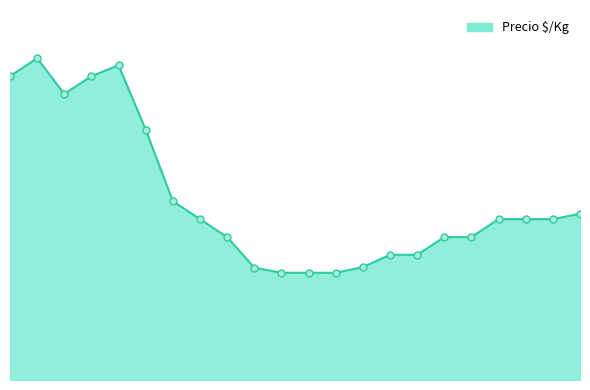

Is this an area chart (filled region under the line)?

Yes